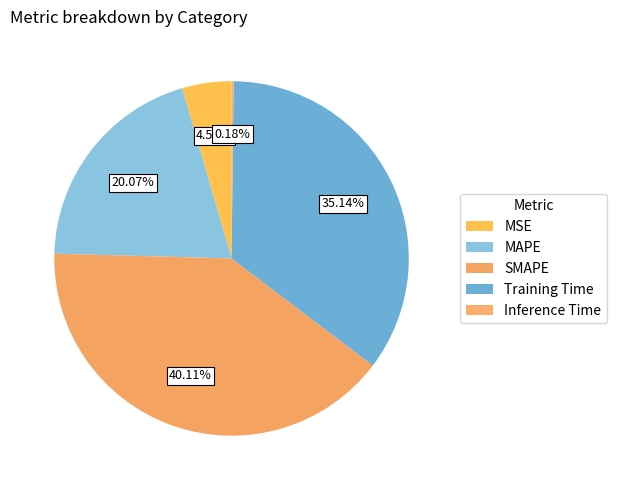

To the nearest percent, what is the difference between the largest and smallest slice percentages?

40%